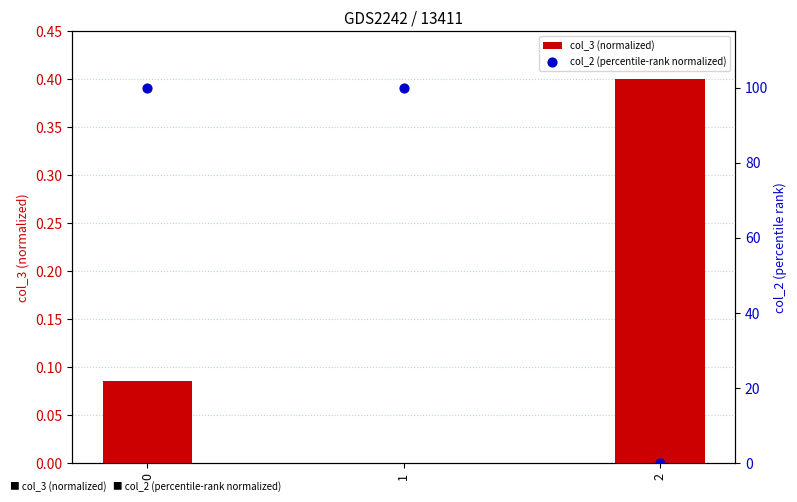

What are all the series names shown in the legend?

col_3 (normalized), col_2 (percentile-rank normalized)